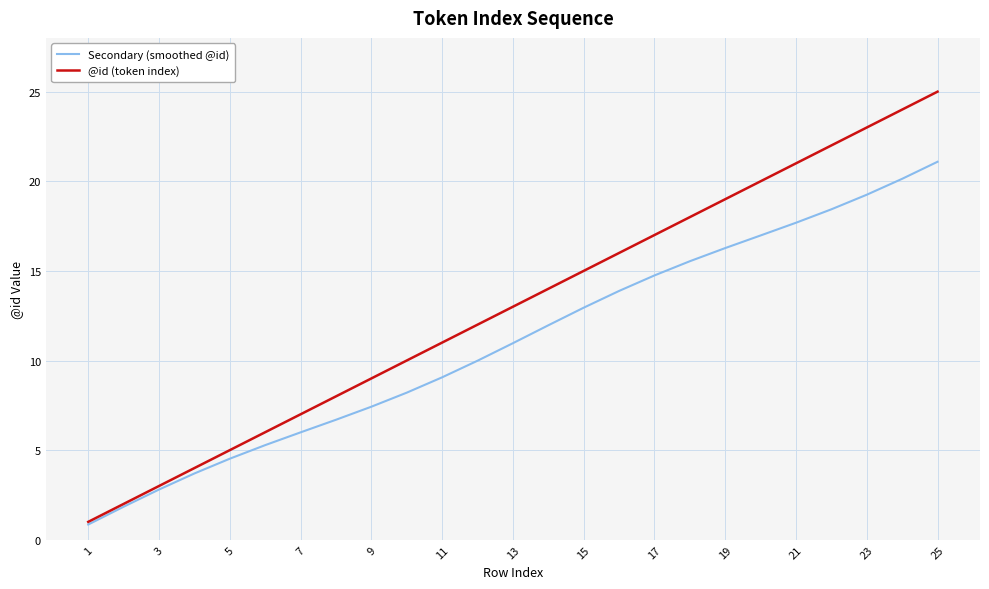

Which series has the largest total across all categories?

@id (token index)